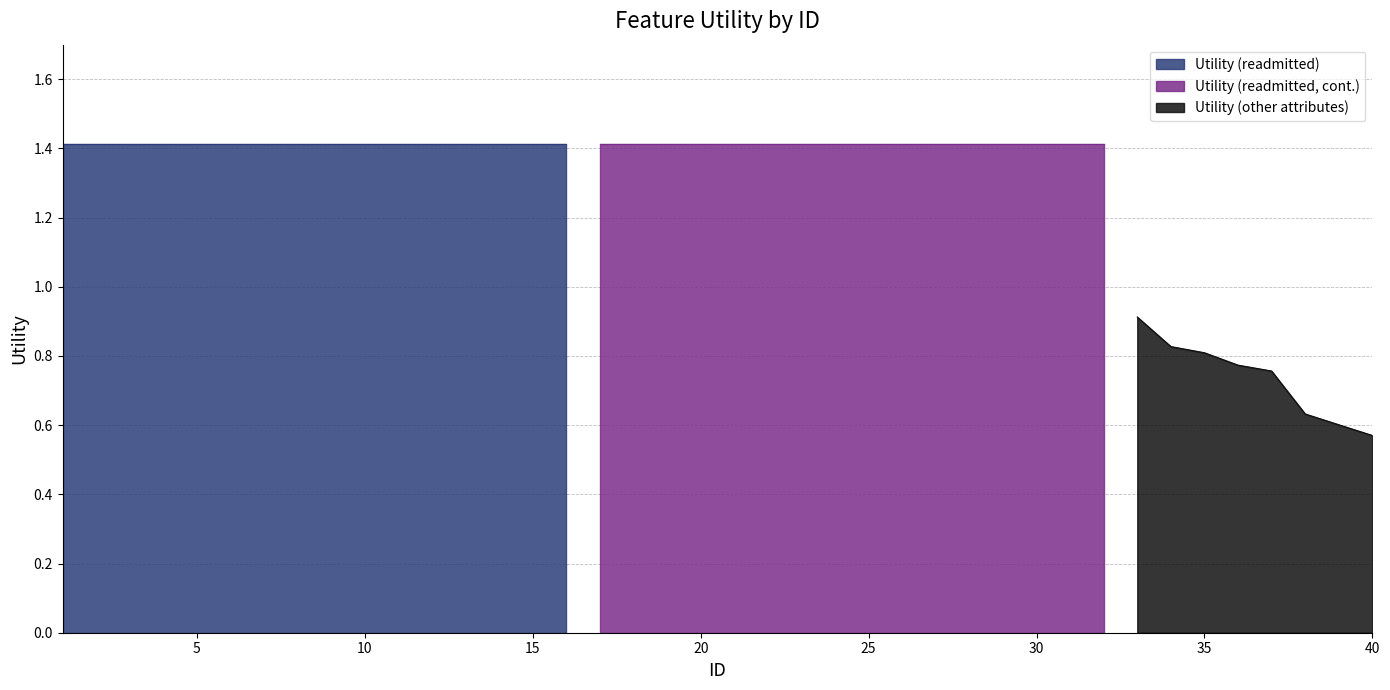

Between 27 and 30, which is larger?

27